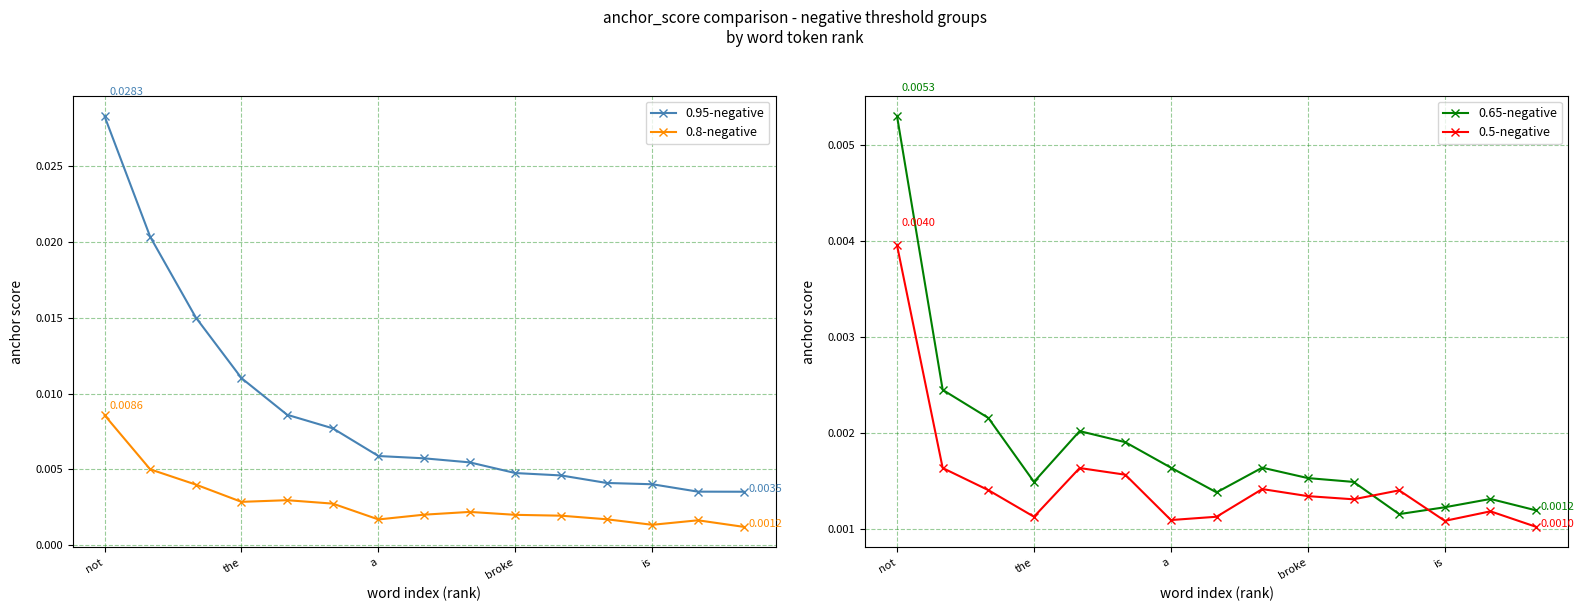

True or false: 0.8-negative and 0.95-negative cross at least once.

False